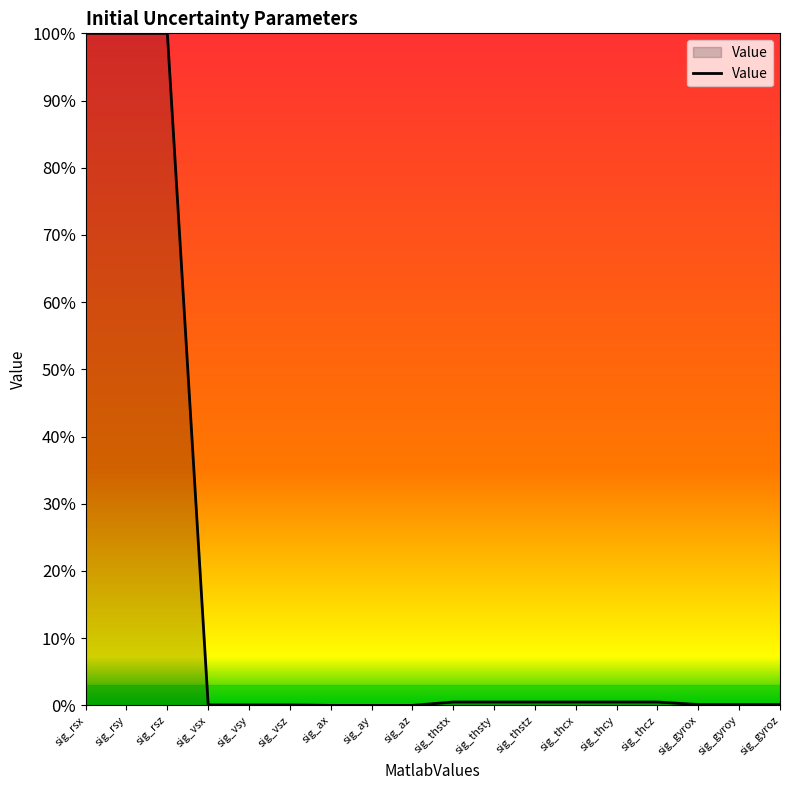

What is the average value?

0.2